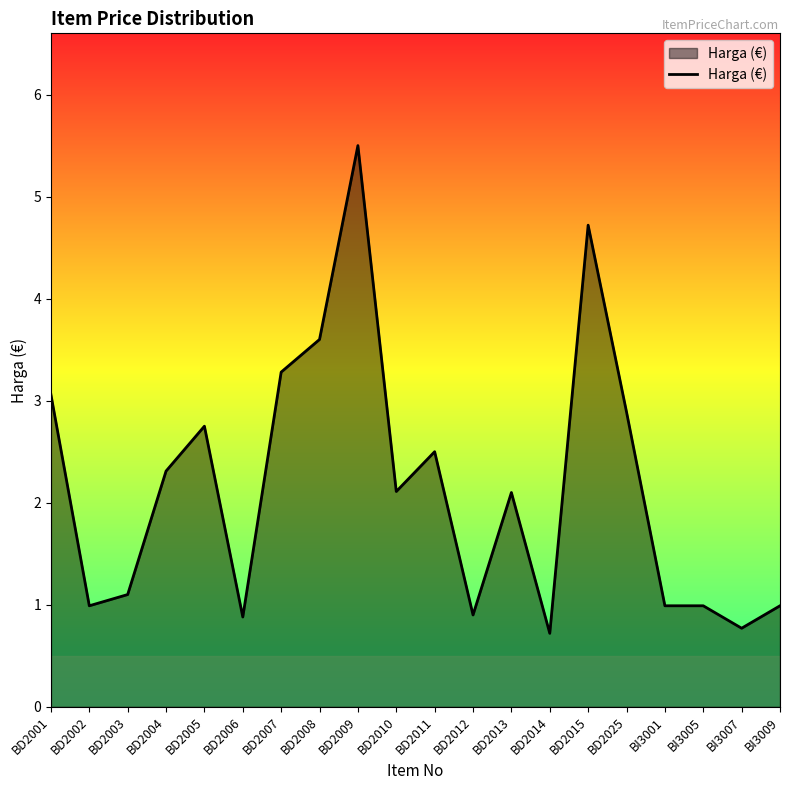

The value at BD2005 is 2.8. True or false?

True